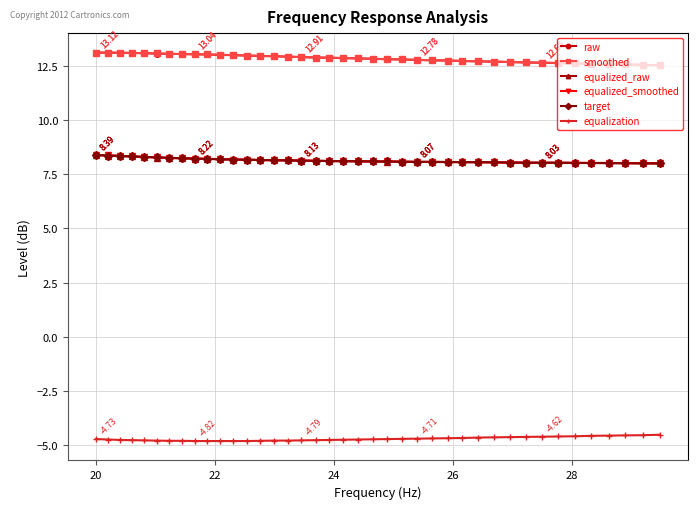

At how many categories does at least one series exceed 7?

40